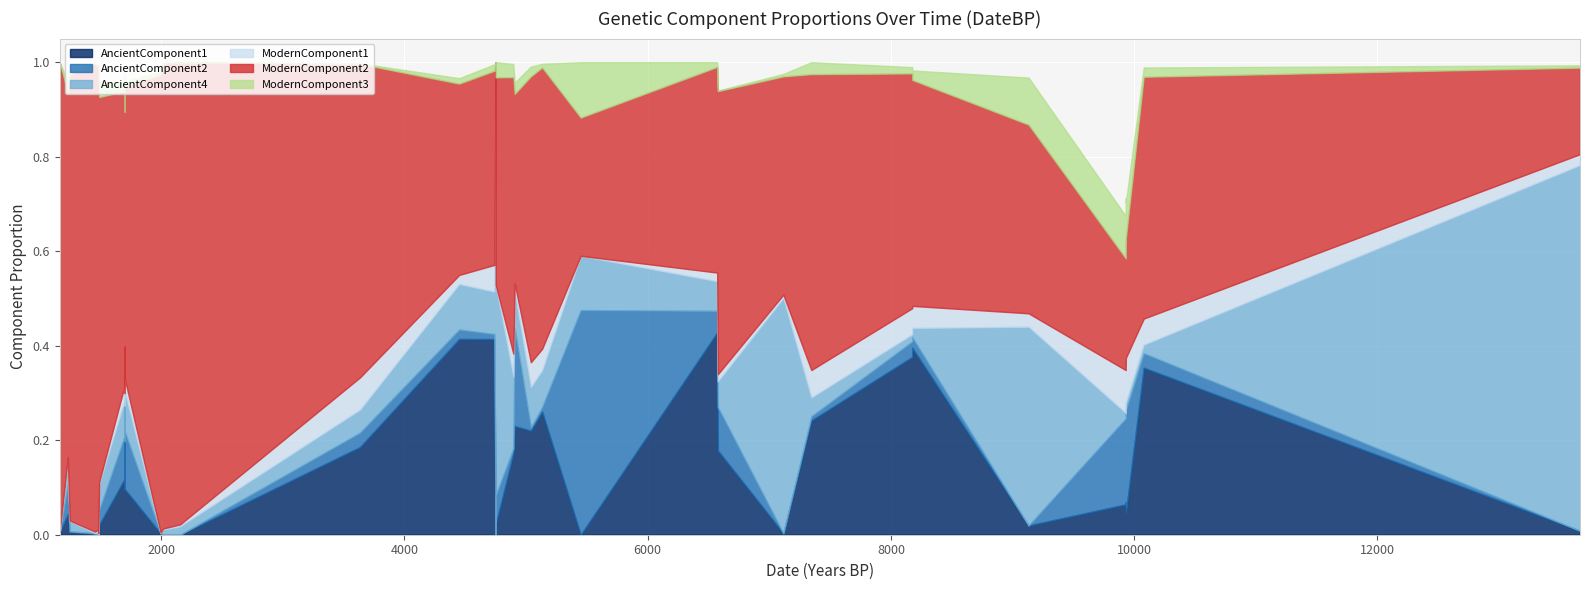

What are all the series names shown in the legend?

AncientComponent1, AncientComponent2, AncientComponent4, ModernComponent1, ModernComponent2, ModernComponent3